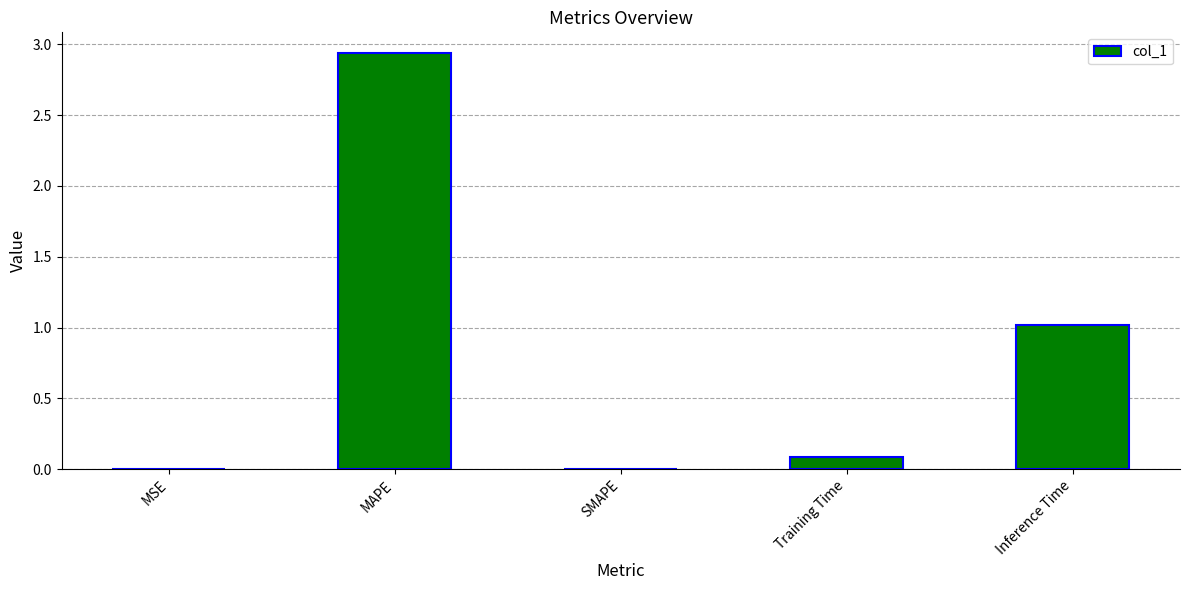

Between Training Time and MSE, which is larger?

Training Time